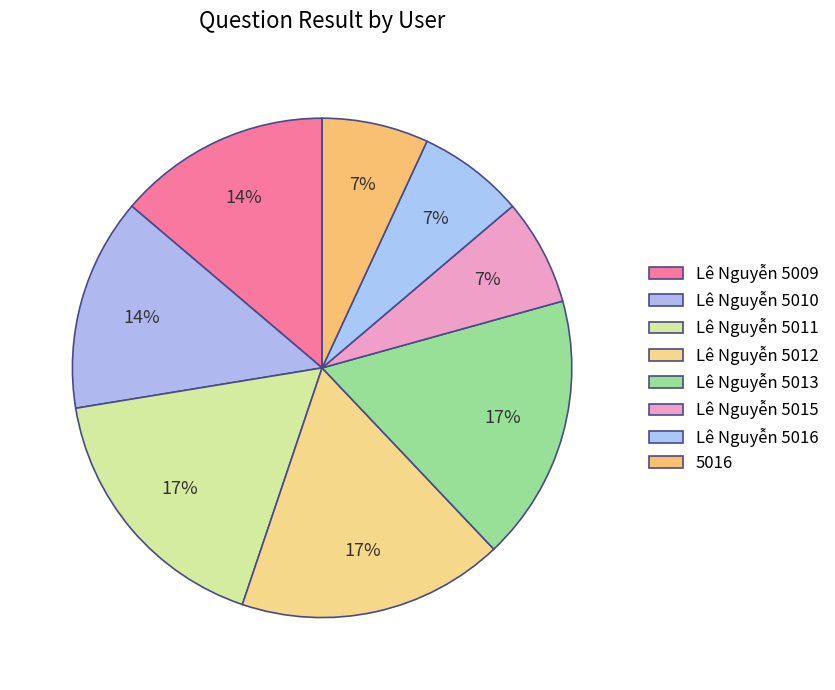

Does Lê Nguyễn 5010 account for over 50% of the chart?

No